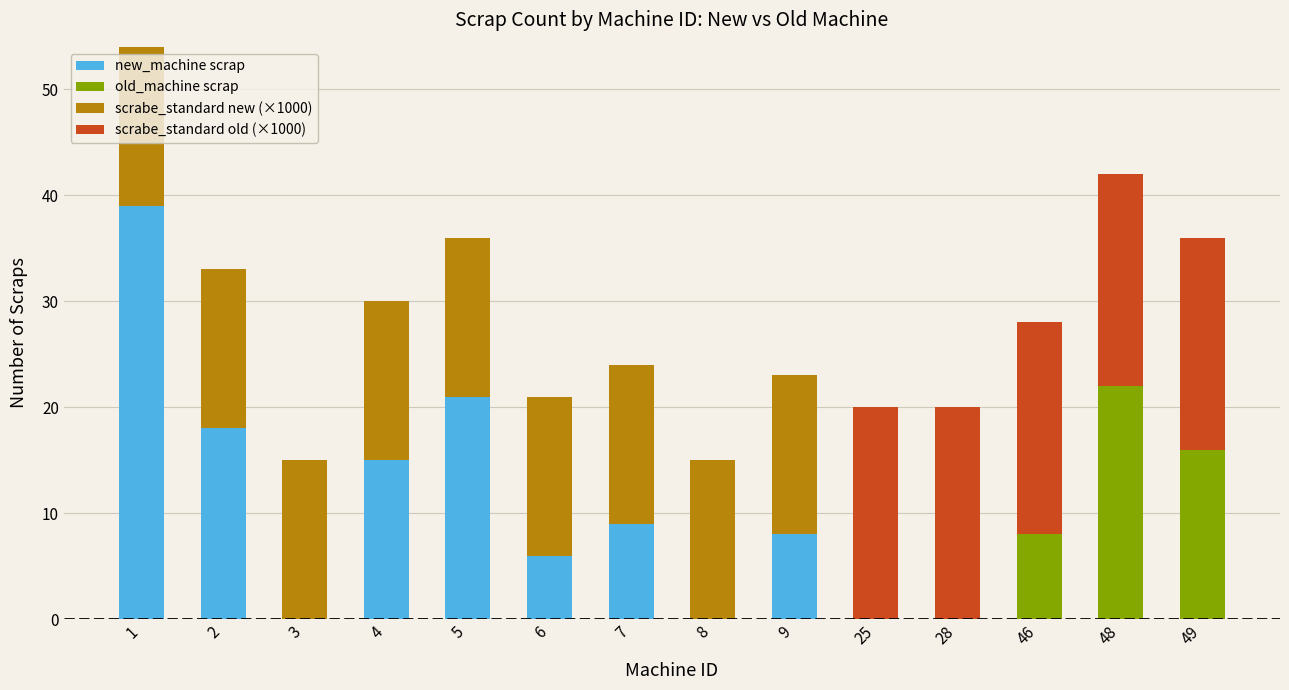

The new_machine scrap series shows -13 at 48. True or false?

False